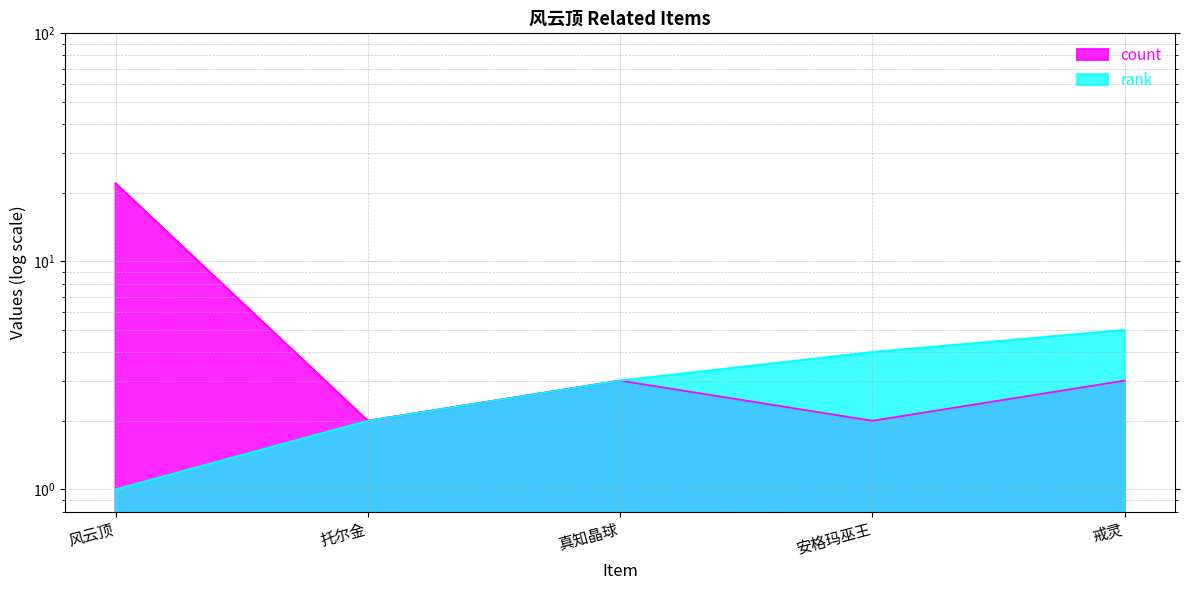

Between 风云顶 and 安格玛巫王, which series saw the biggest shift?

count